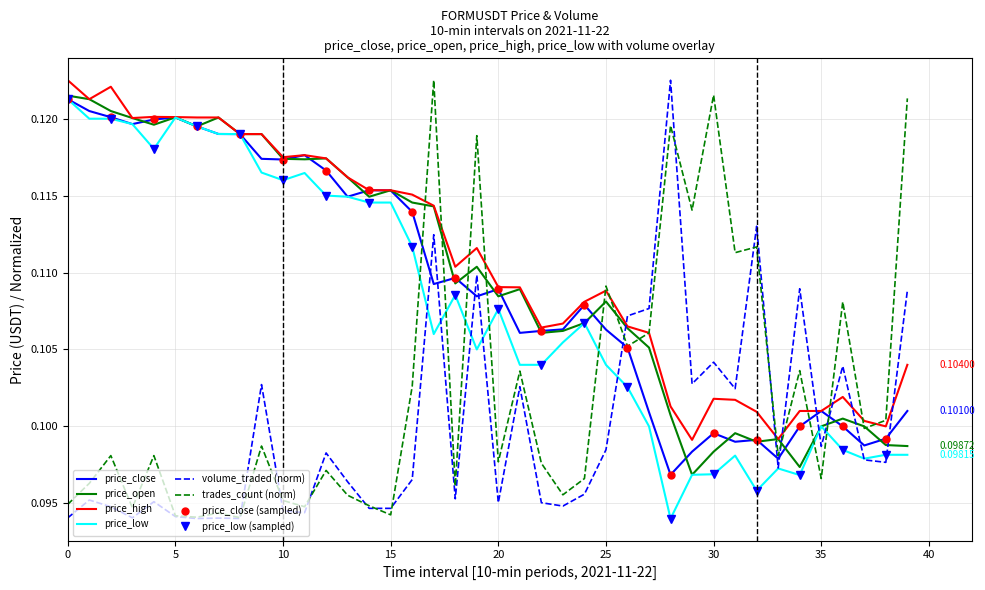

True or false: trades_count has a value of 0.0 at 33.

False